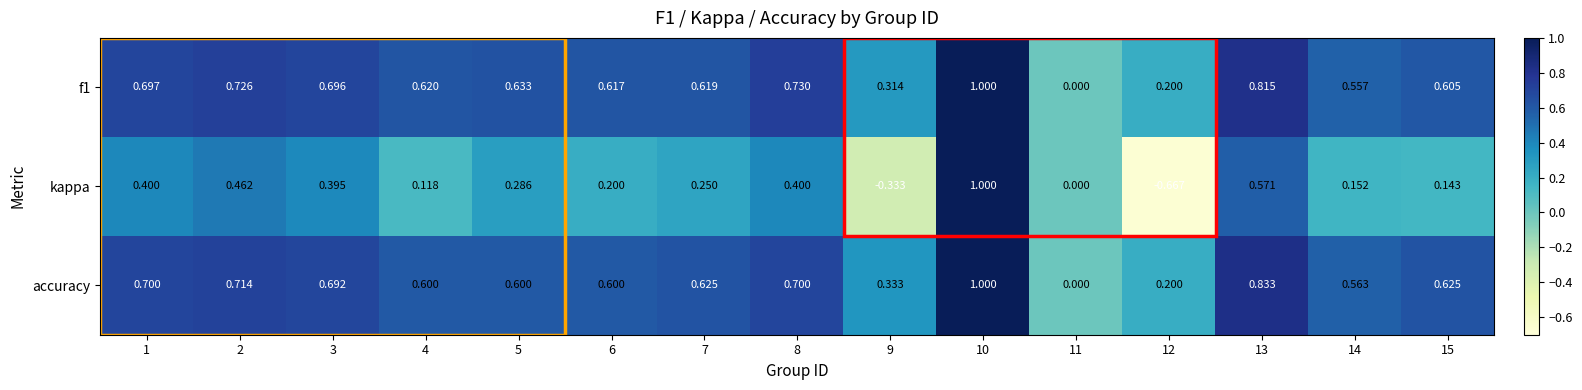

Is the value of f1 at 8 greater than the value of accuracy at 8?

Yes